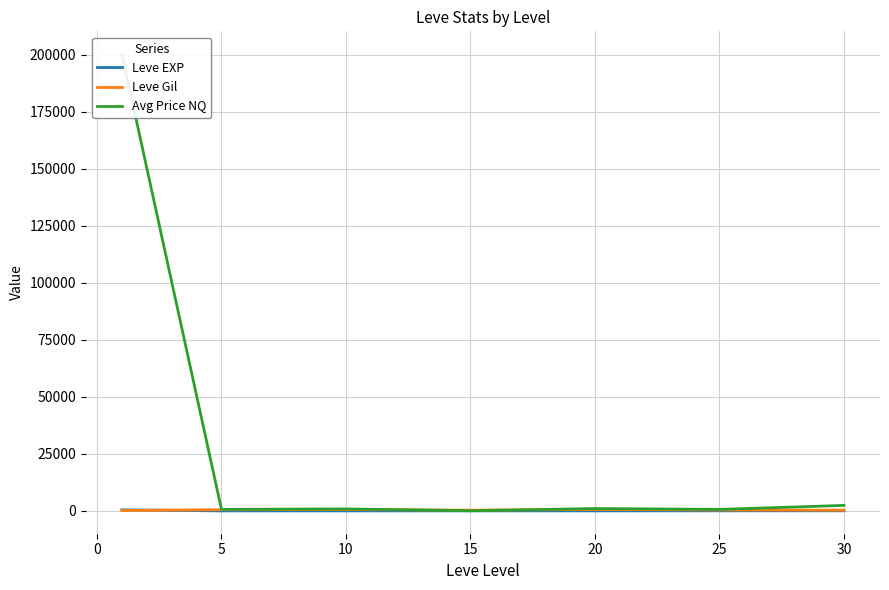

What is the maximum value for Avg Price NQ?

200154.7